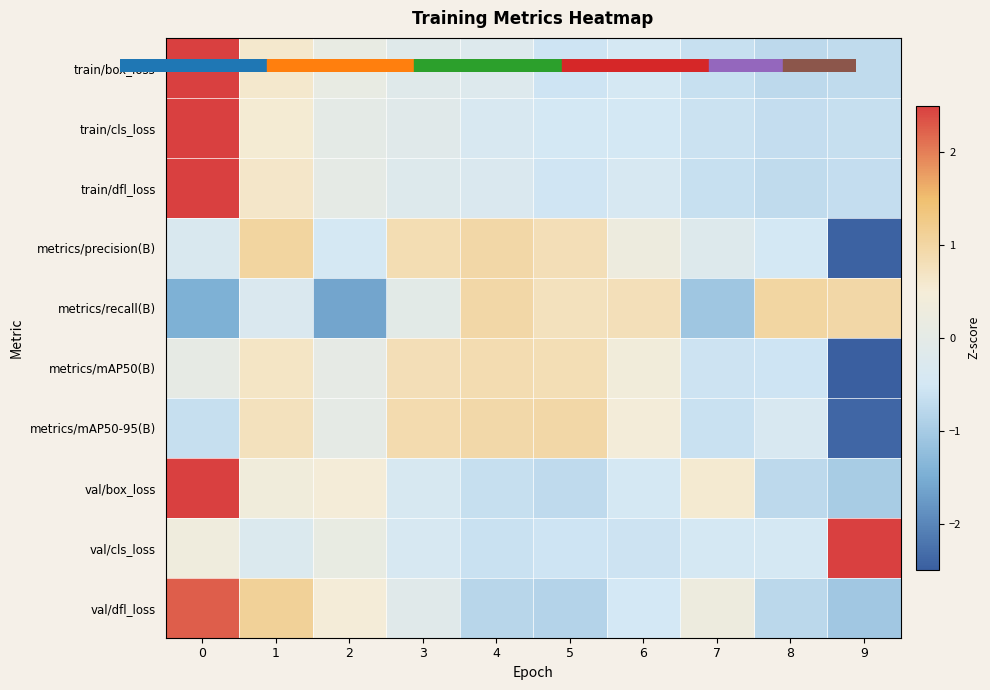

Reading left to right, extract all data points from this chart.

train/box_loss: 0=2.8	1=0.6	2=0.1	3=-0.1	4=-0.2	5=-0.5	6=-0.4	7=-0.6	8=-0.7	9=-0.7
train/cls_loss: 0=2.8	1=0.5	2=0.0	3=-0.1	4=-0.4	5=-0.5	6=-0.5	7=-0.6	8=-0.7	9=-0.7
train/dfl_loss: 0=2.8	1=0.6	2=0.0	3=-0.2	4=-0.3	5=-0.5	6=-0.4	7=-0.6	8=-0.7	9=-0.7
metrics/precision(B): 0=-0.3	1=1.0	2=-0.4	3=0.9	4=1.0	5=0.8	6=0.3	7=-0.2	8=-0.5	9=-2.5
metrics/recall(B): 0=-1.4	1=-0.3	2=-1.6	3=-0.0	4=1.0	5=0.8	6=0.8	7=-1.1	8=1.0	9=1.0
metrics/mAP50(B): 0=0.1	1=0.7	2=0.0	3=0.8	4=0.9	5=0.8	6=0.4	7=-0.6	8=-0.6	9=-2.6
metrics/mAP50-95(B): 0=-0.7	1=0.7	2=0.0	3=0.9	4=0.9	5=1.0	6=0.5	7=-0.6	8=-0.4	9=-2.4
val/box_loss: 0=2.6	1=0.4	2=0.5	3=-0.4	4=-0.6	5=-0.7	6=-0.4	7=0.6	8=-0.8	9=-1.0
val/cls_loss: 0=0.3	1=-0.3	2=0.1	3=-0.4	4=-0.6	5=-0.6	6=-0.6	7=-0.4	8=-0.5	9=2.9
val/dfl_loss: 0=2.3	1=1.1	2=0.5	3=-0.1	4=-0.8	5=-0.8	6=-0.5	7=0.3	8=-0.8	9=-1.1